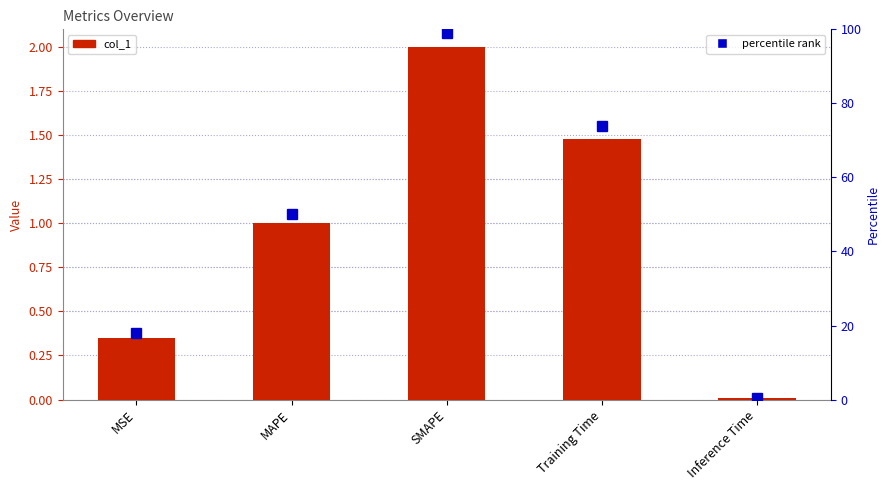

At which label does percentile rank reach its peak?

SMAPE